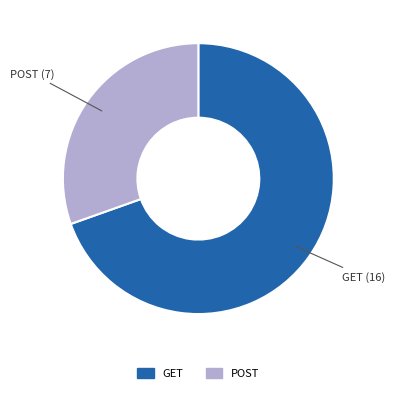

How many segments does this pie chart have?

2